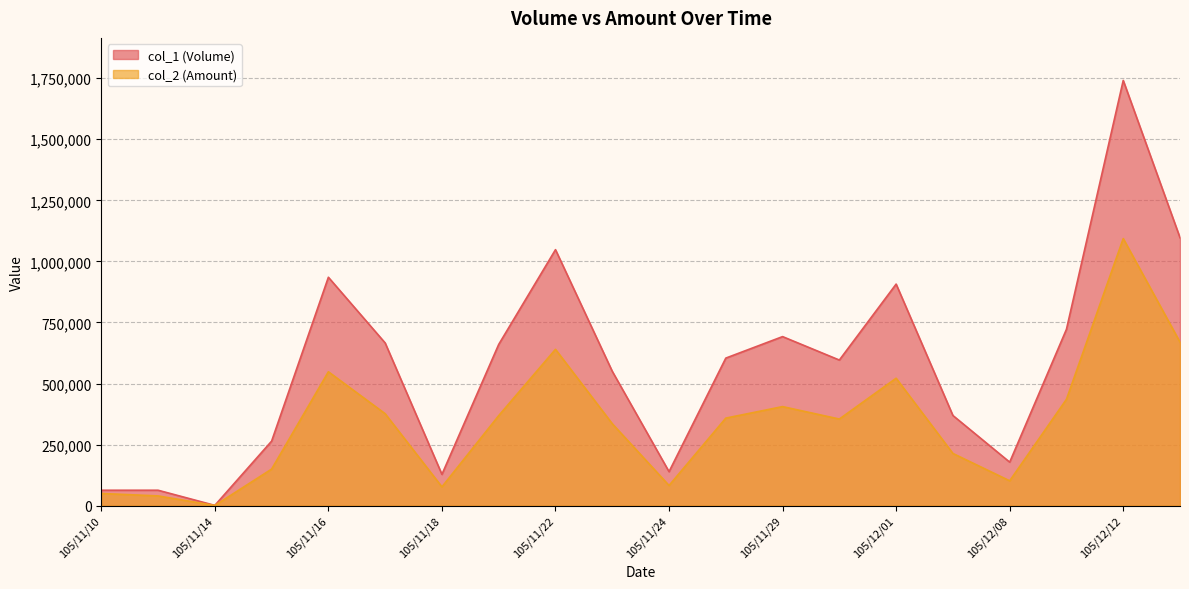

What is the value of the col_1 (Volume) point at the 10th from the left?

550000